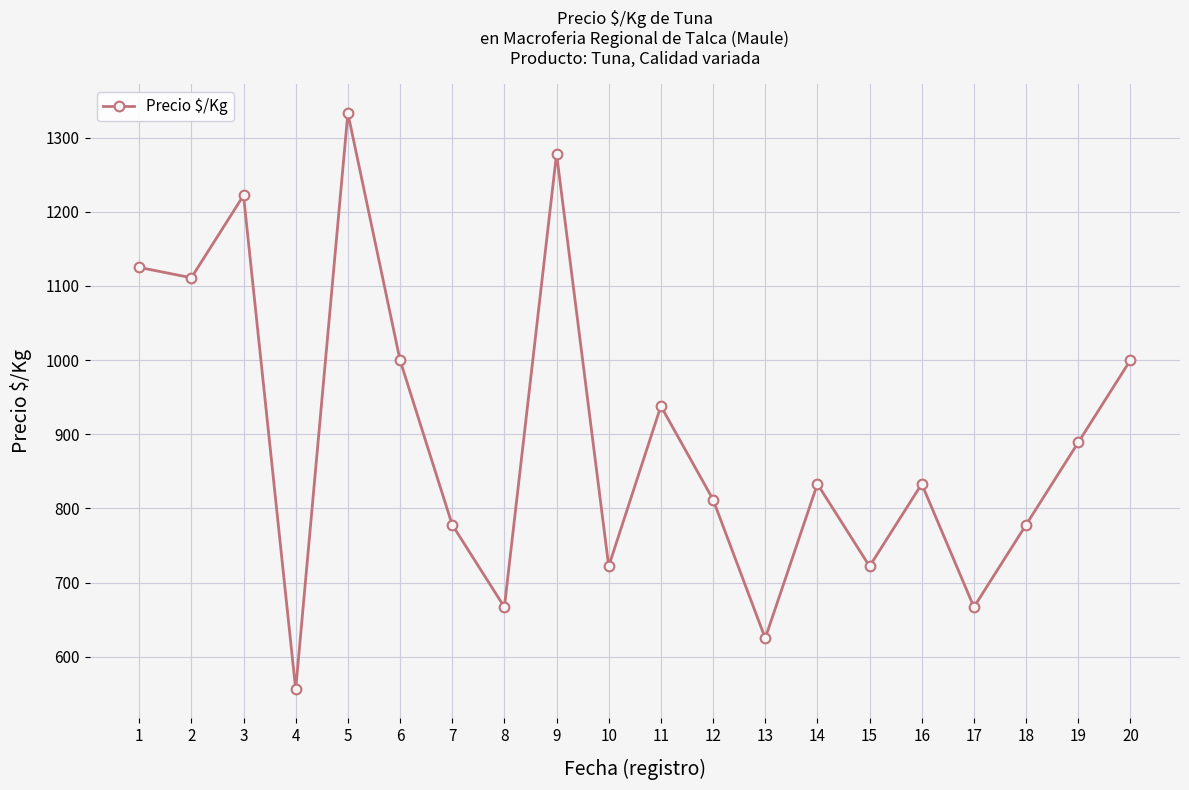

What is the average value?

894